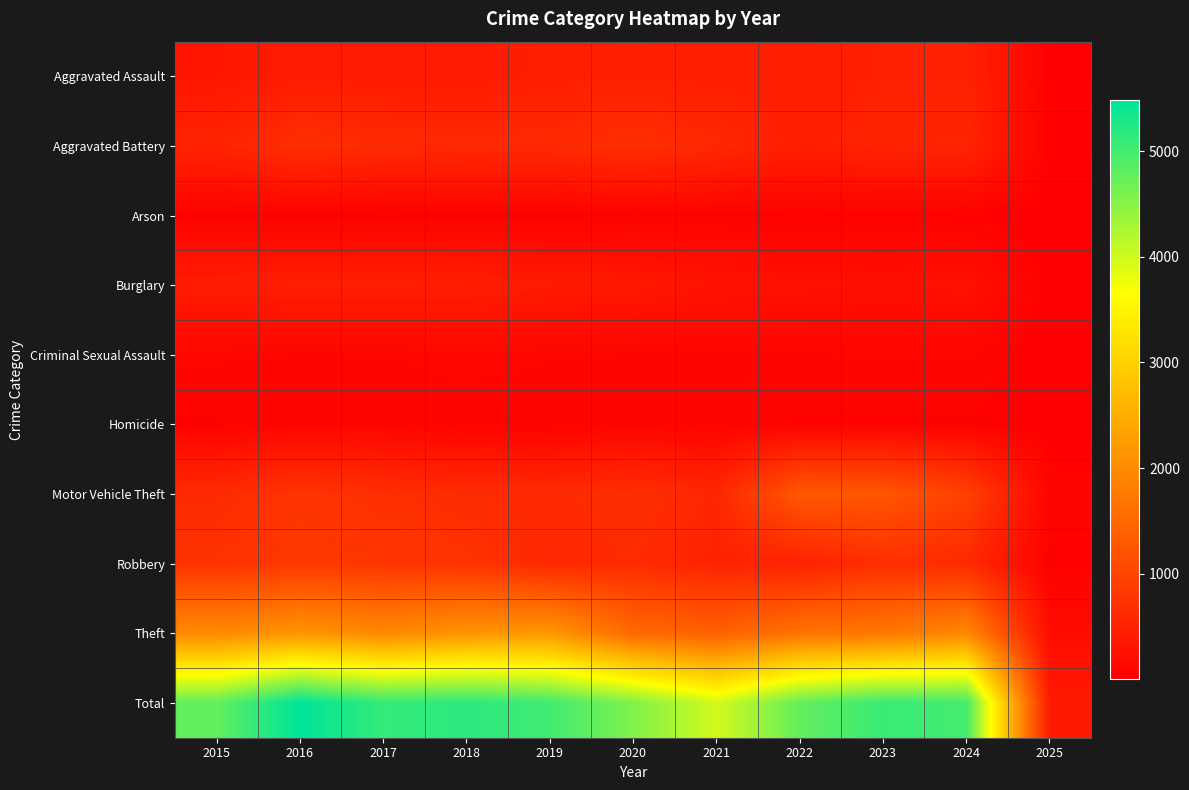

What is the difference between the highest and lowest values at 2018?

5126